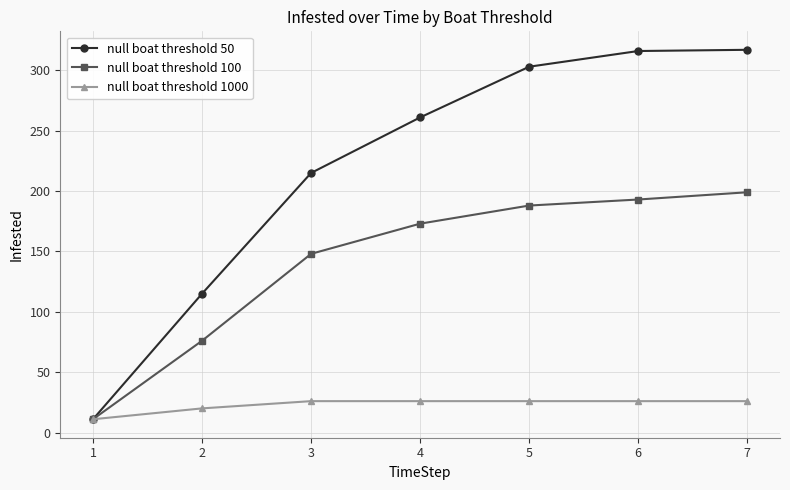

Which series has the largest total across all categories?

null boat threshold 50